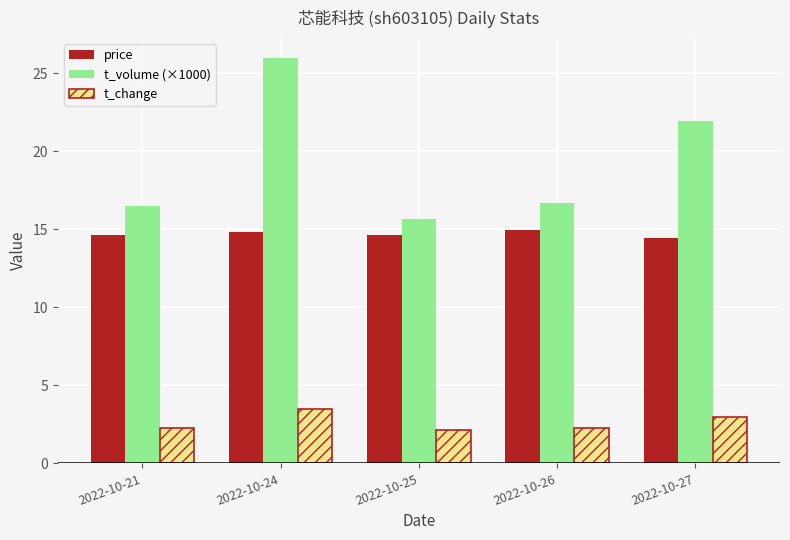

Is it true that t_change equals 0.9 at 2022-10-24?

False